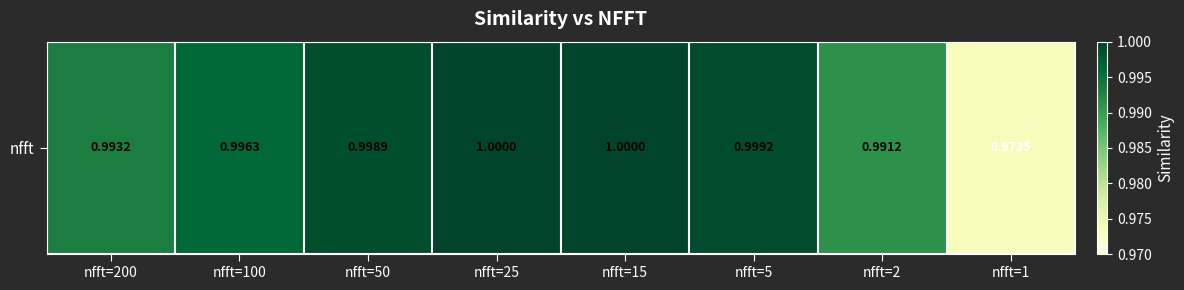

Reading right to left, transcribe all the data shown in this chart.

1.0	1.0	1.0	1.0	1.0	1.0	1.0	1.0